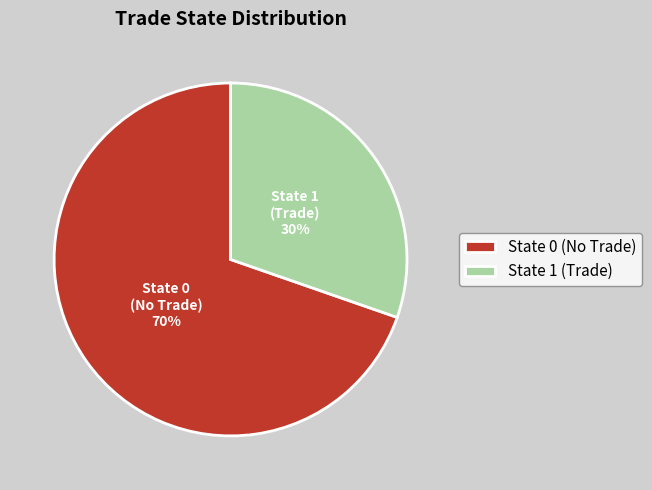

Is it true that State 1 (Trade) is 37% of the pie?

False